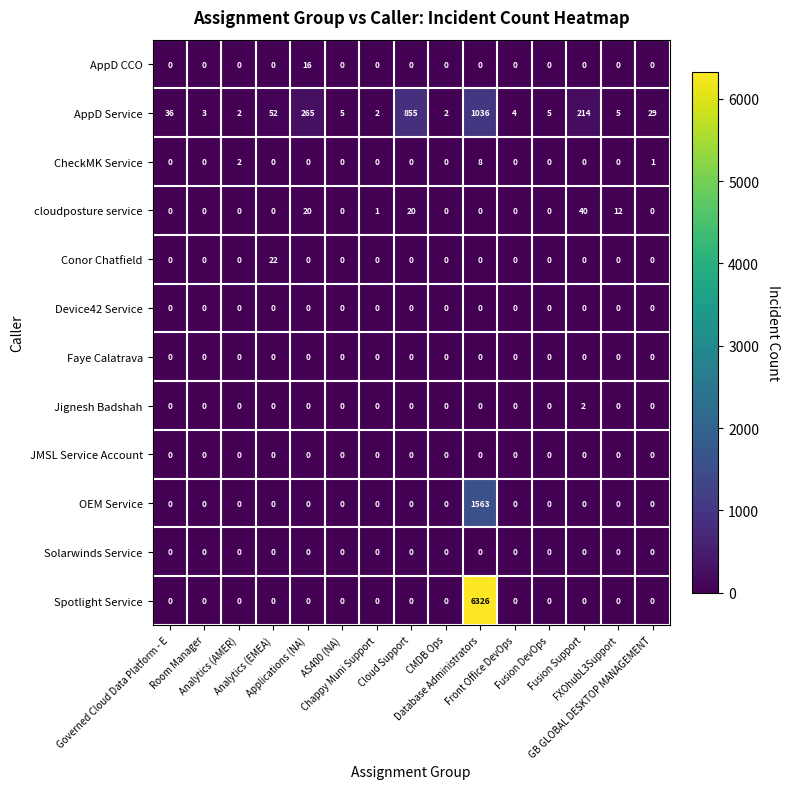

At which category is the sum across all series the highest?

Database Administrators